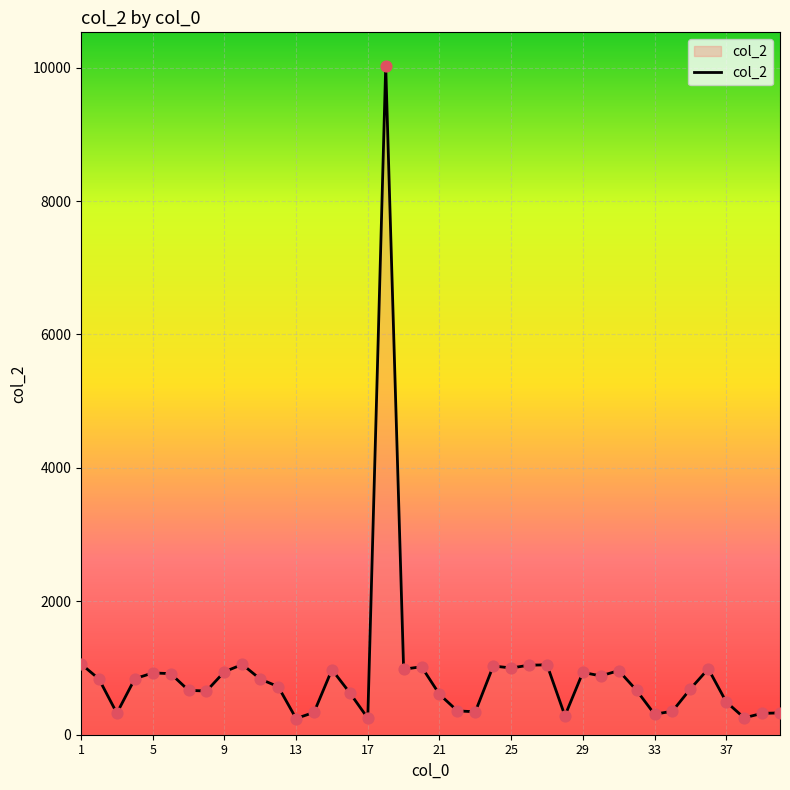

What is the maximum value shown in the chart?

10028